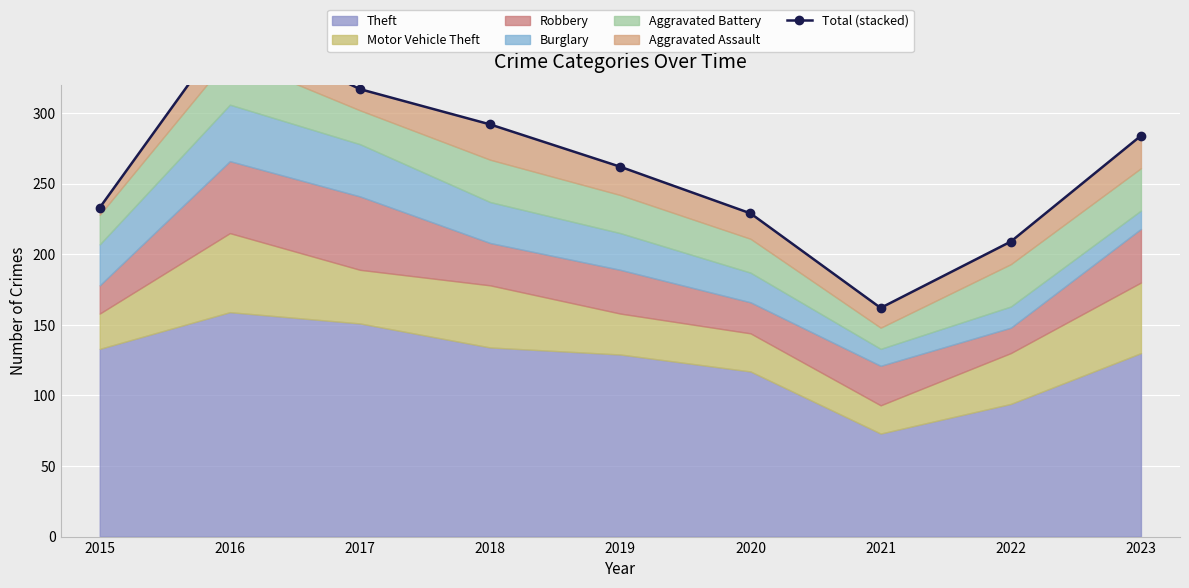

Which has a higher value, 2021 or 2019?

2019